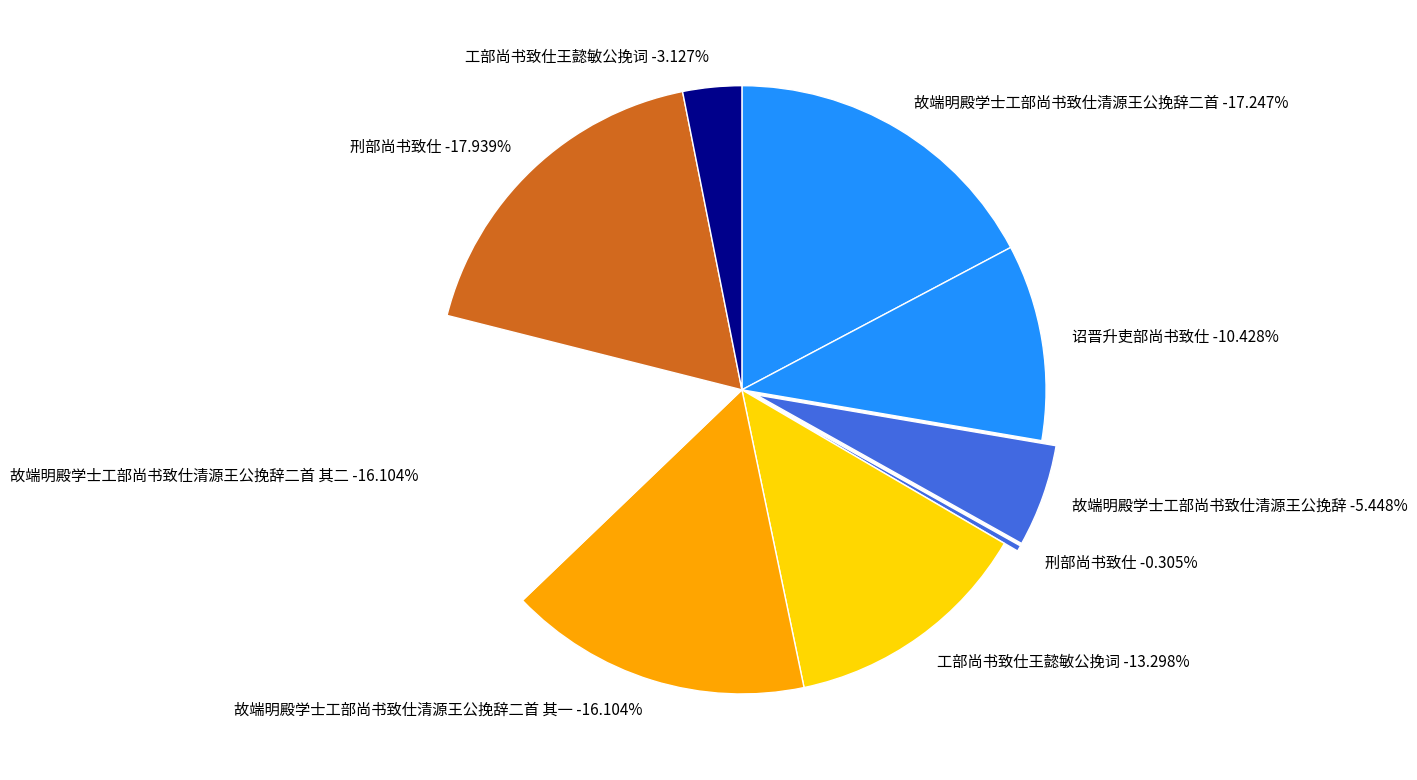

Rank the categories by value from lowest to highest.

刑部尚书致仕, 工部尚书致仕王懿敏公挽词, 故端明殿学士工部尚书致仕清源王公挽辞, 诏晋升吏部尚书致仕, 工部尚书致仕王懿敏公挽词, 故端明殿学士工部尚书致仕清源王公挽辞二首 其一, 故端明殿学士工部尚书致仕清源王公挽辞二首 其二, 故端明殿学士工部尚书致仕清源王公挽辞二首, 刑部尚书致仕